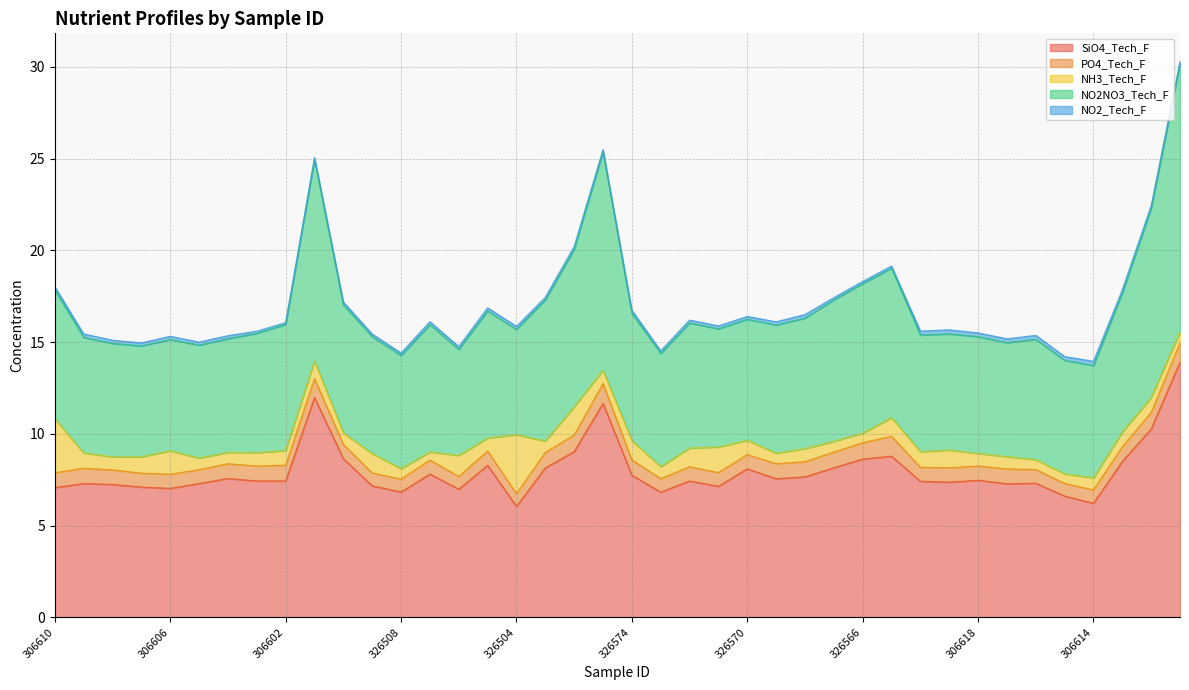

Rank the categories by NO2NO3_Tech_F value from lowest to highest.

326504, 326506, 306607, 306606, 306614, 306605, 326508, 326573, 306608, 306615, 306604, 306617, 306609, 306619, 306620, 306618, 326509, 326571, 306603, 306616, 326570, 326572, 306602, 326505, 326574, 326507, 326510, 326569, 306610, 326568, 306613, 326503, 326567, 326565, 326566, 326502, 306612, 306601, 326501, 306611